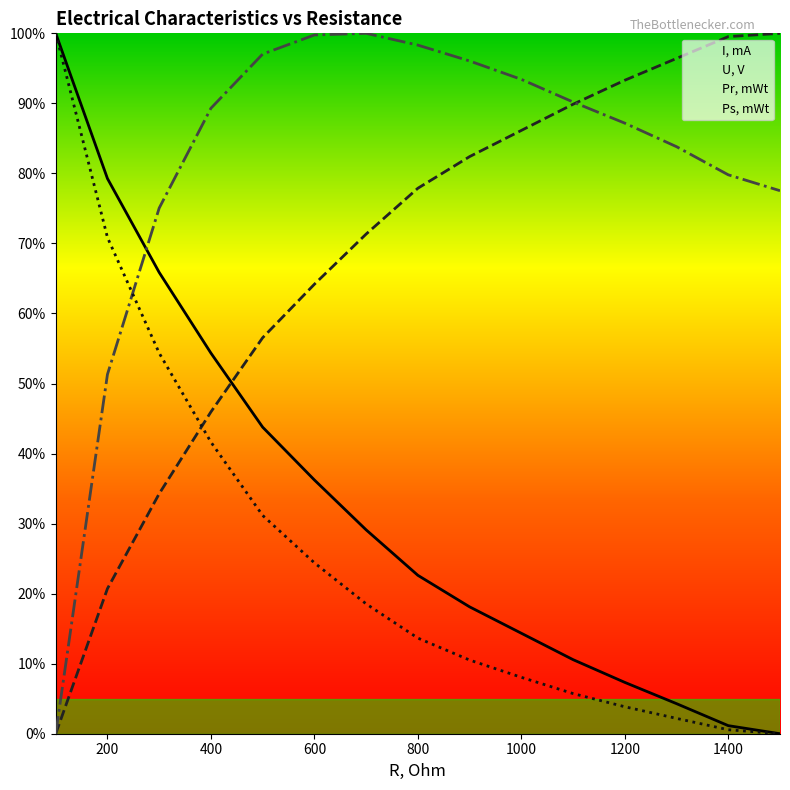

Which has a higher value, 300 or 1400?

300